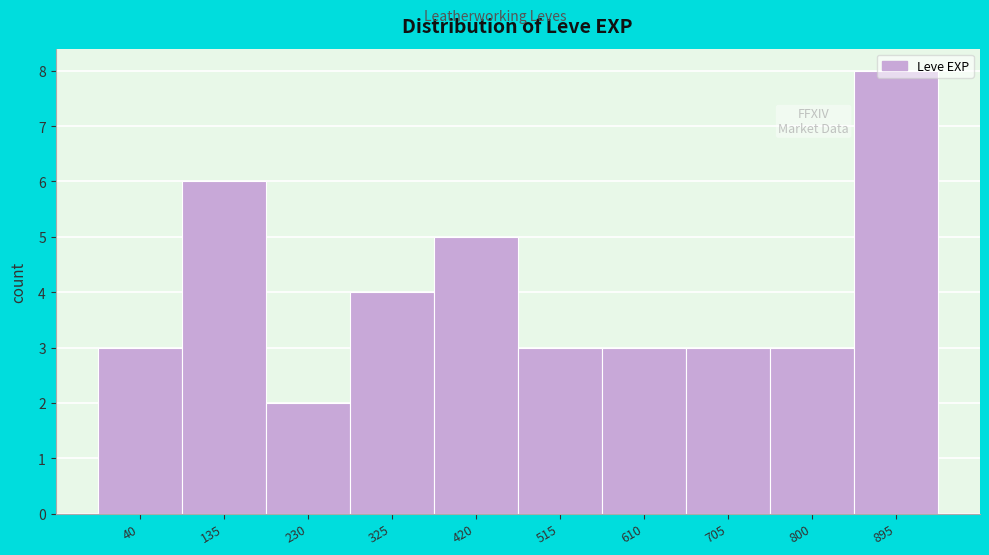

What is the sum of the values at 40 and 895?

11